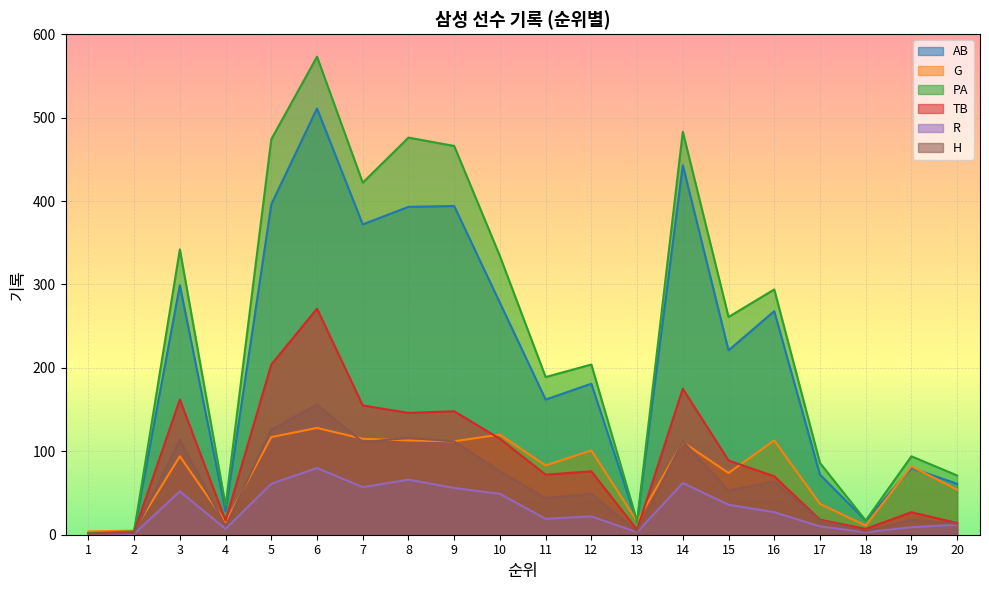

Reading right to left, list all the values displayed in this chart.

AB: 61	80	17	72	268	221	443	15	181	162	278	394	393	372	511	396	28	299	4	2
G: 54	82	11	37	113	74	111	16	101	83	120	112	113	115	128	117	15	94	5	4
PA: 71	94	17	86	294	261	483	16	204	189	334	466	476	422	573	474	35	342	4	2
TB: 14	27	7	18	70	89	175	6	76	72	115	148	146	155	271	204	17	162	3	1
R: 12	9	3	10	27	36	62	3	22	19	49	56	66	57	80	61	7	52	1	0
H: 13	18	4	17	64	53	112	4	49	44	76	112	116	111	156	126	10	114	2	1